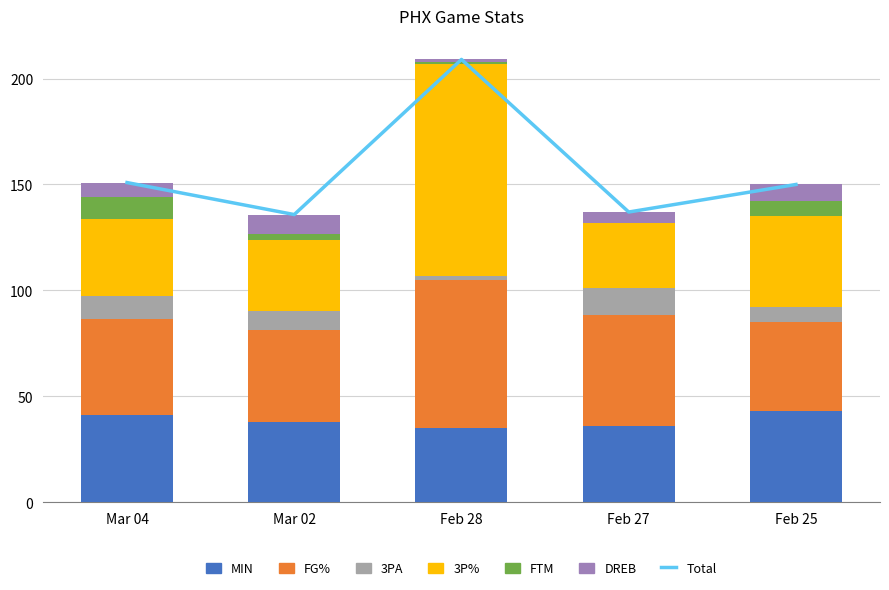

True or false: FG% has a value of 42.1 at Feb 25.

True